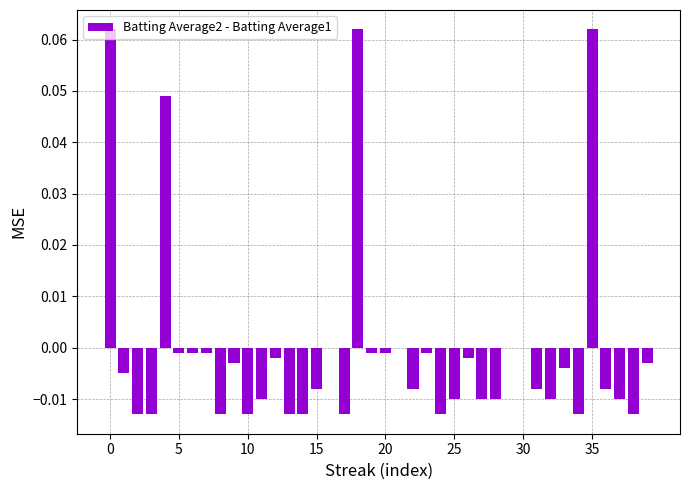

Count the number of categories in the chart.

40